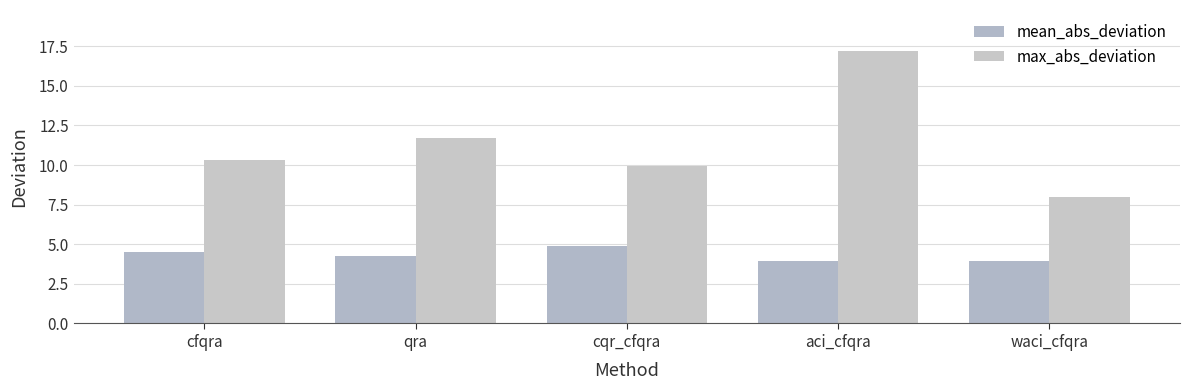

What position from the right is cfqra?

5